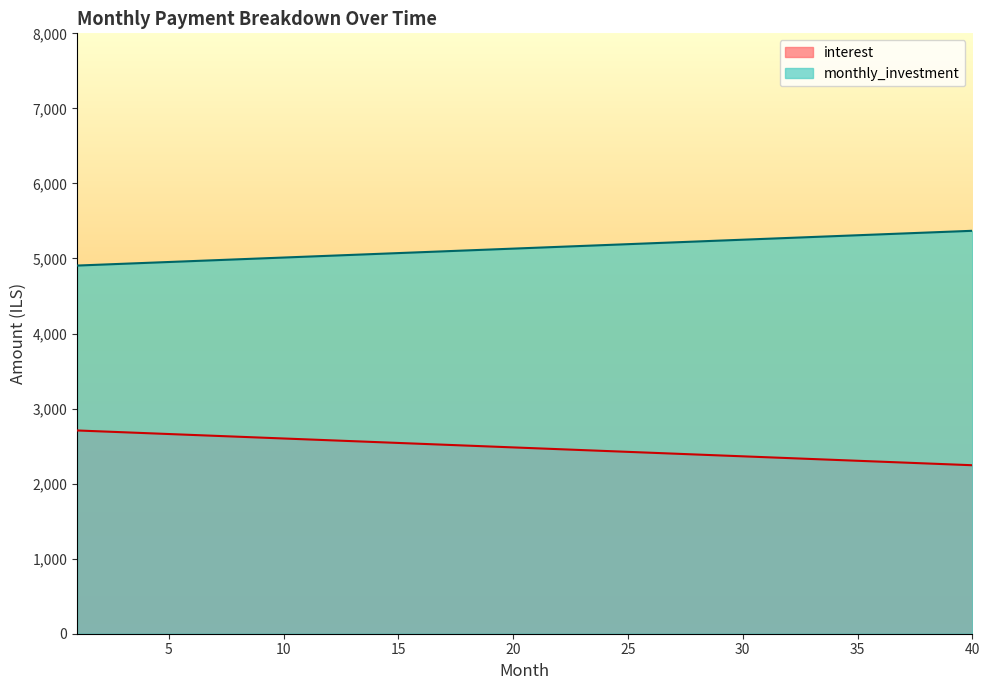

Reading left to right, what are all the values shown in this chart?

interest: 2708.3	2696.4	2684.6	2672.7	2660.8	2648.9	2637.1	2625.2	2613.3	2601.4	2589.6	2577.7	2565.8	2553.9	2542.0	2530.2	2518.3	2506.4	2494.5	2482.6	2470.8	2458.9	2447.0	2435.1	2423.2	2411.4	2399.5	2387.6	2375.7	2363.8	2352.0	2340.1	2328.2	2316.3	2304.5	2292.6	2280.7	2268.8	2256.9	2245.1
monthly_investment: 4905.7	4917.6	4929.5	4941.3	4953.2	4965.1	4977.0	4988.9	5000.7	5012.6	5024.5	5036.4	5048.2	5060.1	5072.0	5083.9	5095.8	5107.6	5119.5	5131.4	5143.3	5155.1	5167.0	5178.9	5190.8	5202.7	5214.6	5226.4	5238.3	5250.2	5262.1	5273.9	5285.8	5297.7	5309.6	5321.4	5333.3	5345.2	5357.1	5369.0